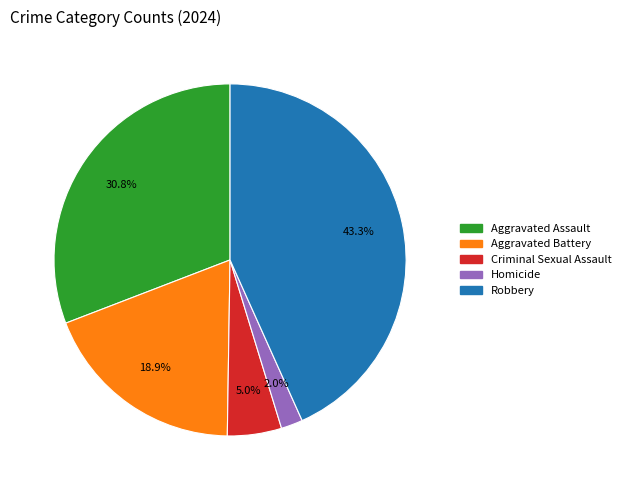

The Aggravated Battery slice represents 19% of the pie. True or false?

True